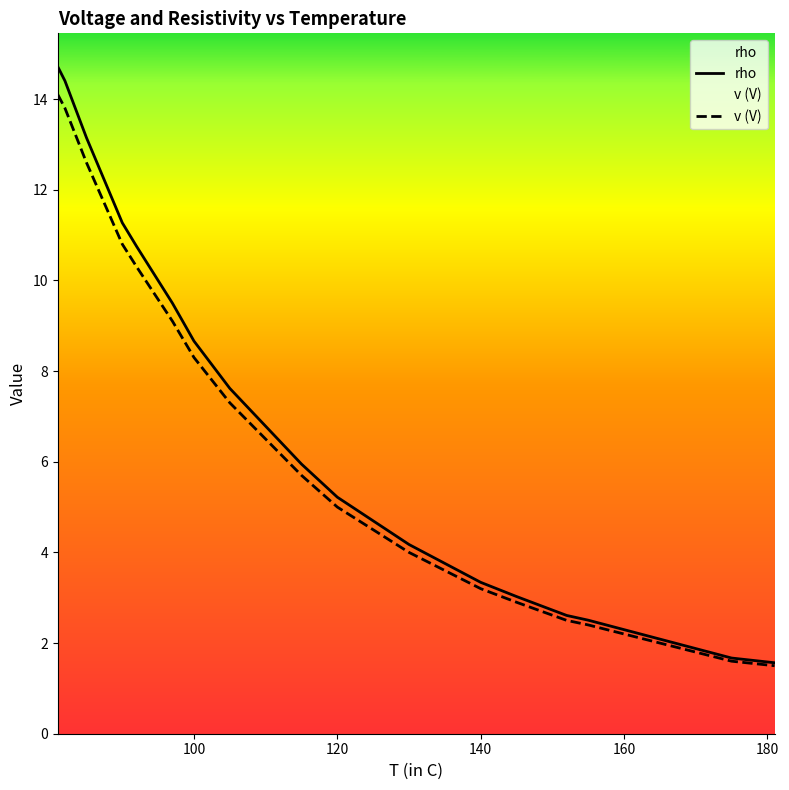

What is the difference between the maximum and minimum values in the v (V) series?

12.6